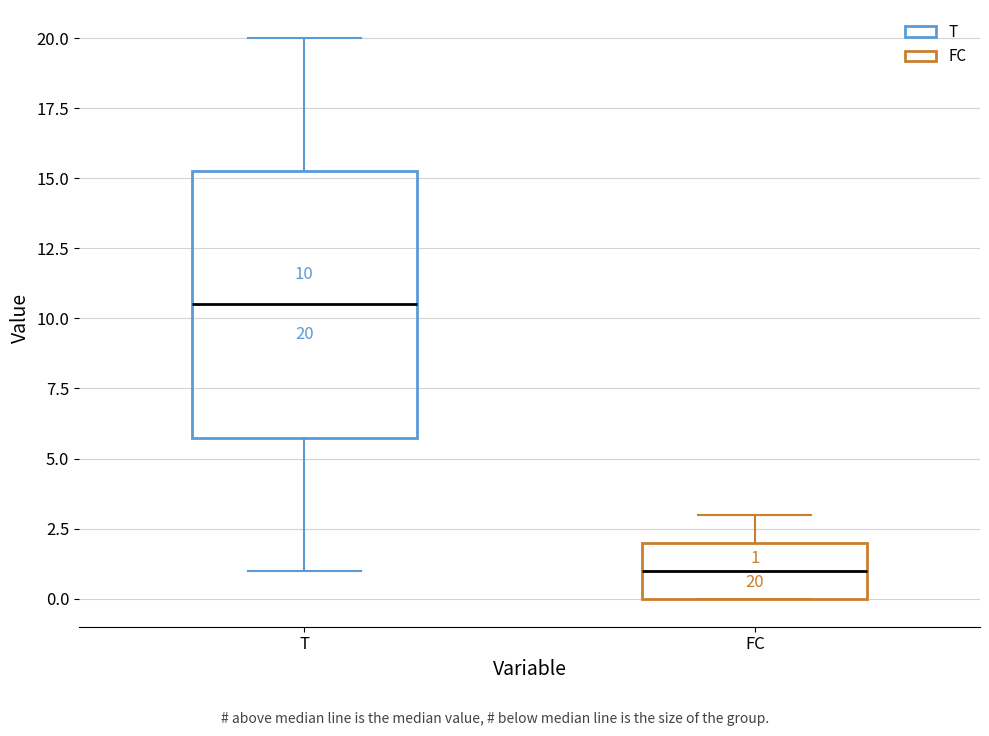

Comparing the boxes themselves (not the whiskers), which one is the tallest?

T